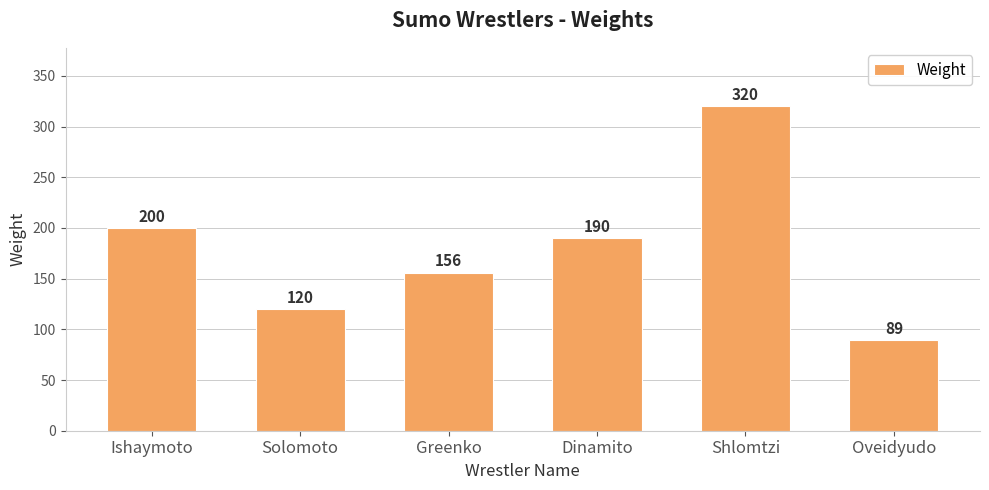

Rank the categories by value from highest to lowest.

Shlomtzi, Ishaymoto, Dinamito, Greenko, Solomoto, Oveidyudo